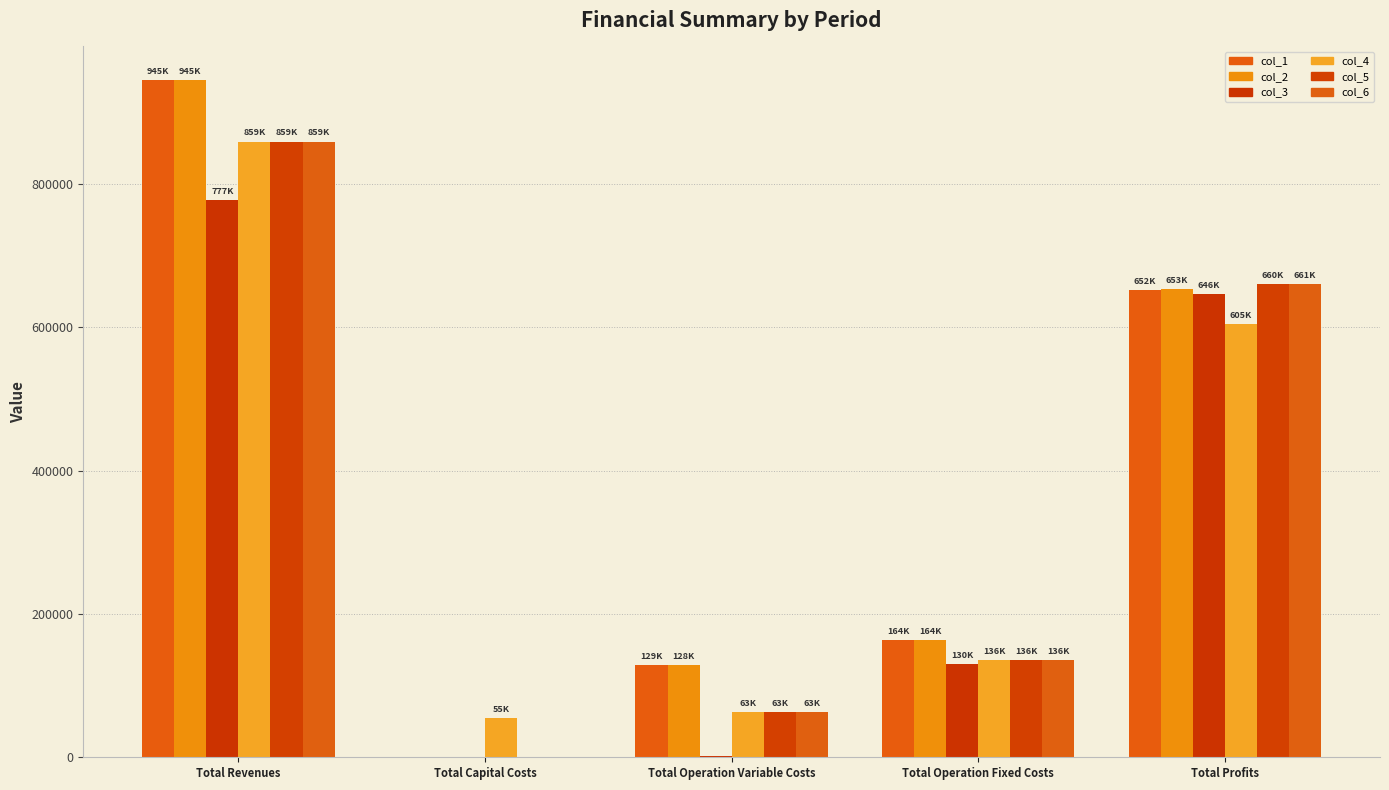

Count the number of data series in this chart.

6